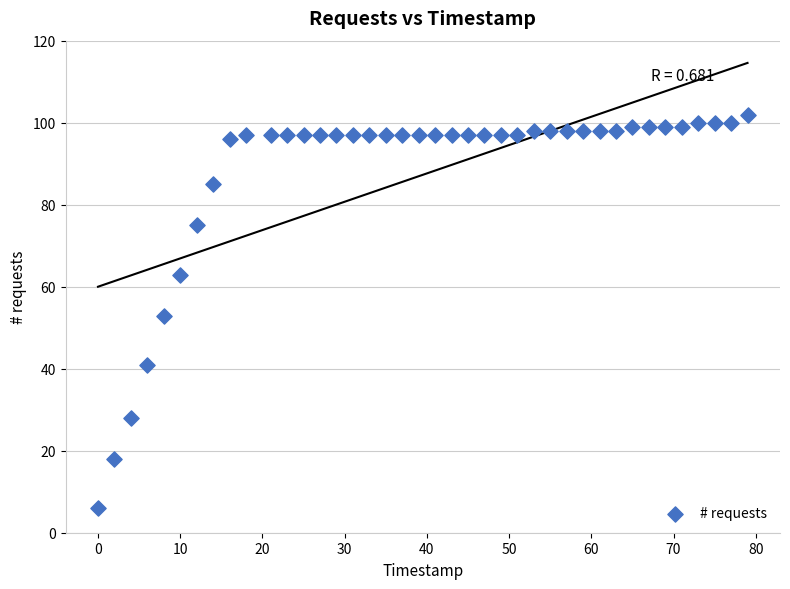

What is the range of Y values (max minus min)?

96